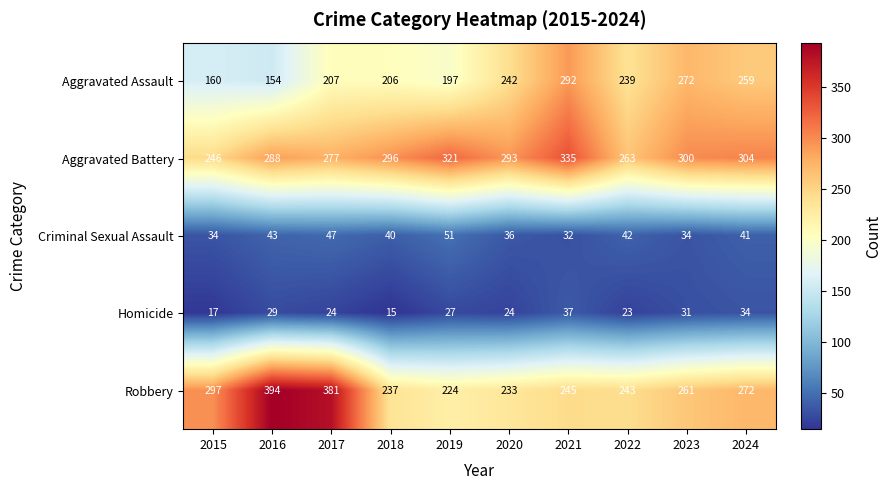

What is the spread (max minus min) of values at 2018?

281